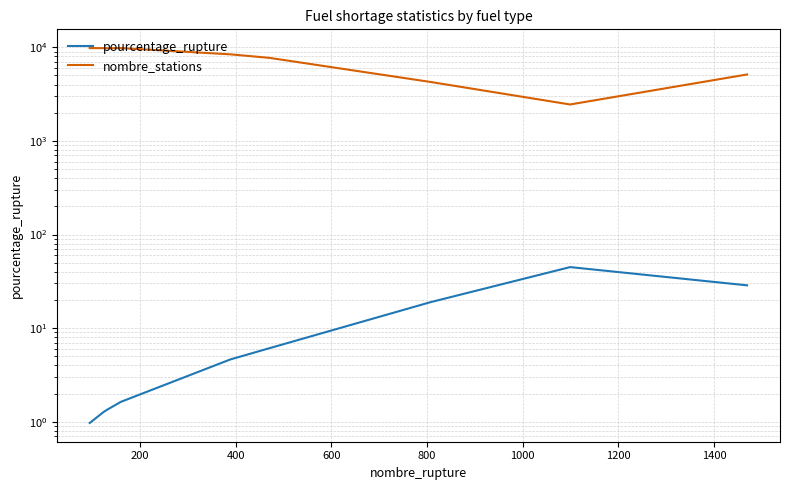

Which series changed the most between 200 and 800?

nombre_stations